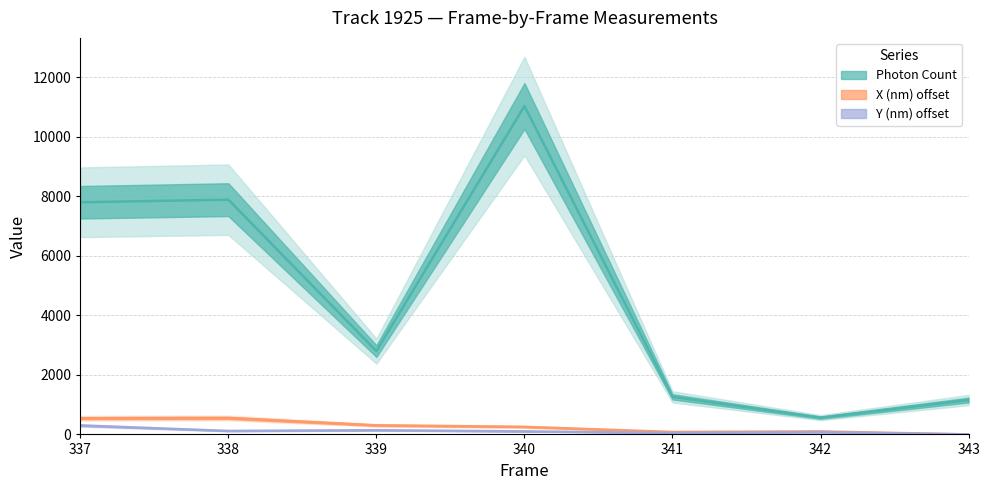

Reading left to right, extract all data points from this chart.

Photon Count: 7805.0	7892.3	2801.8	11040.5	1263.2	563.7	1155.0
X (nm): 544.4	552.6	305.5	254.0	82.2	100.5	0.0
Y (nm): 300.8	117.1	140.9	102.5	50.2	77.3	0.0